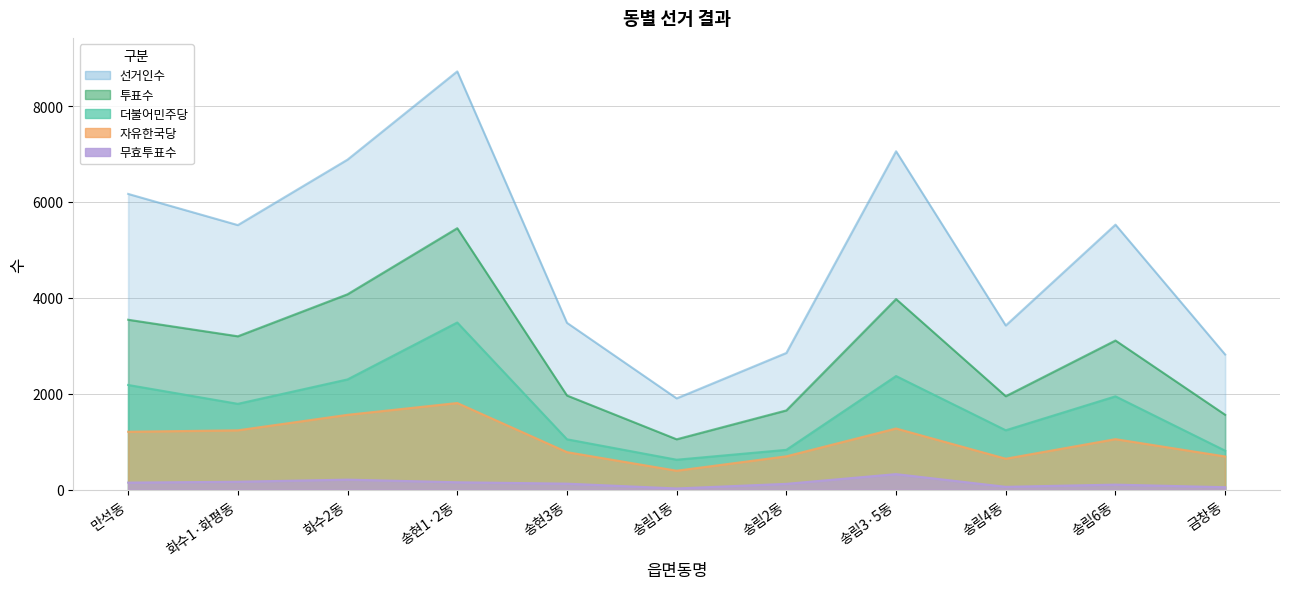

True or false: 자유한국당 and 더불어민주당 cross at least once.

False